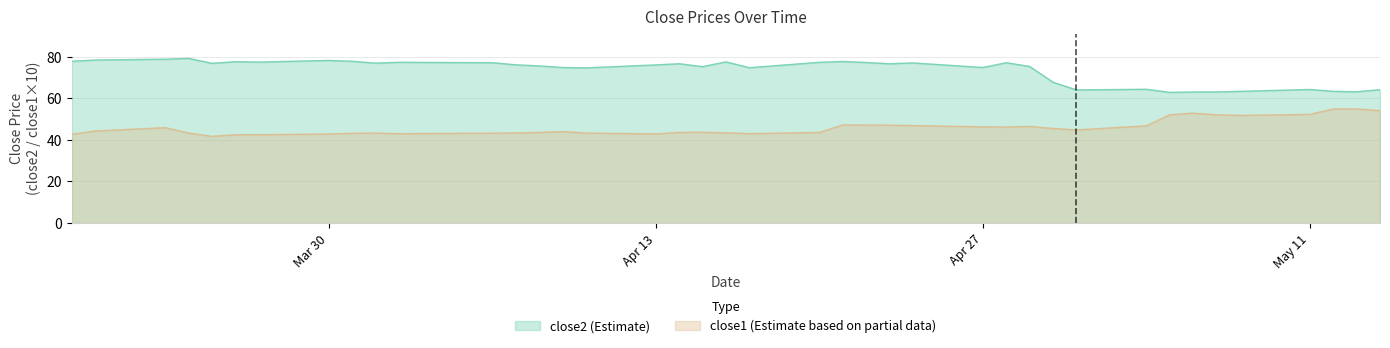

True or false: close2 and close1 cross at least once.

False